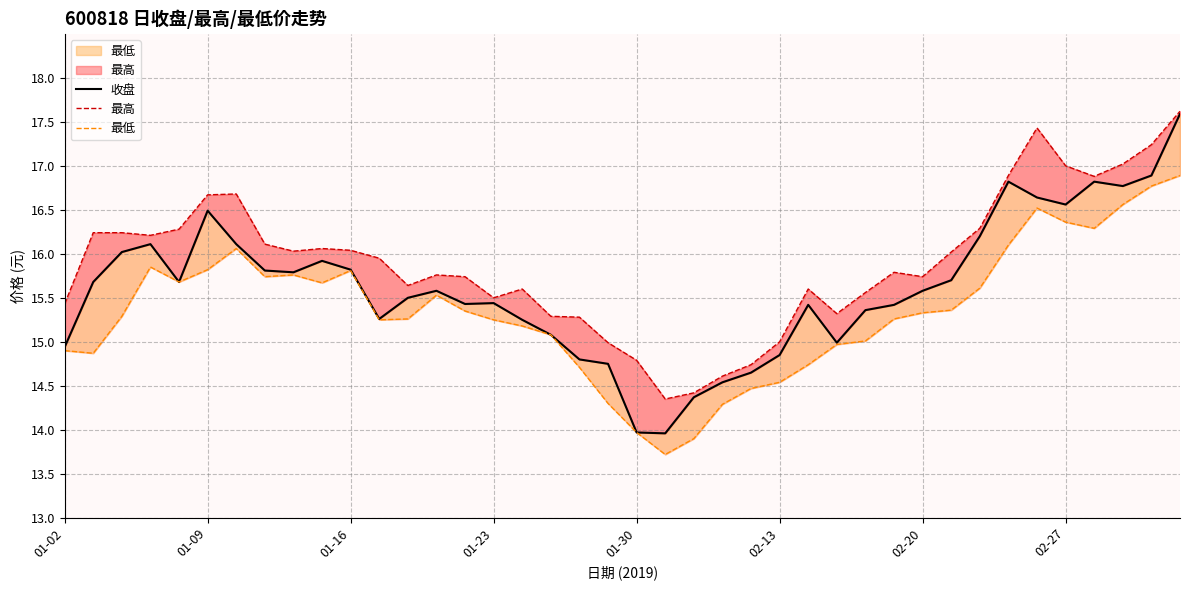

What is the label of the 19th point from the right?

21